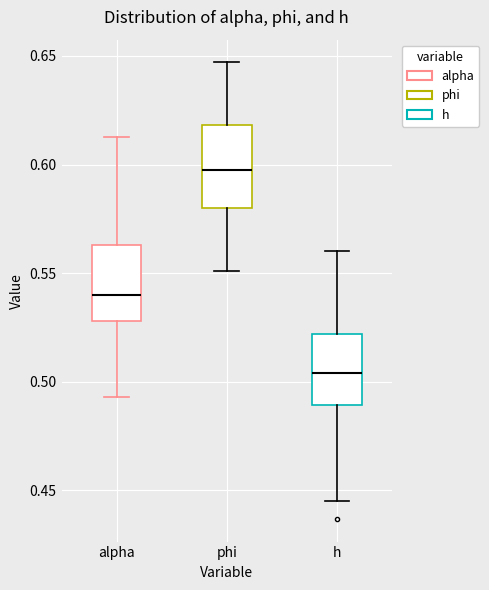

Reading left to right, read every box against the y-axis: the position of its median line, the range the box covers, and the ends of its whiskers. The values are not printed on the chart, so give them approximately, as read against the axis.

alpha: median 0.540, box 0.530 to 0.565, whiskers 0.495 to 0.615
phi: median 0.600, box 0.580 to 0.620, whiskers 0.550 to 0.645
h: median 0.505, box 0.490 to 0.520, whiskers 0.445 to 0.560